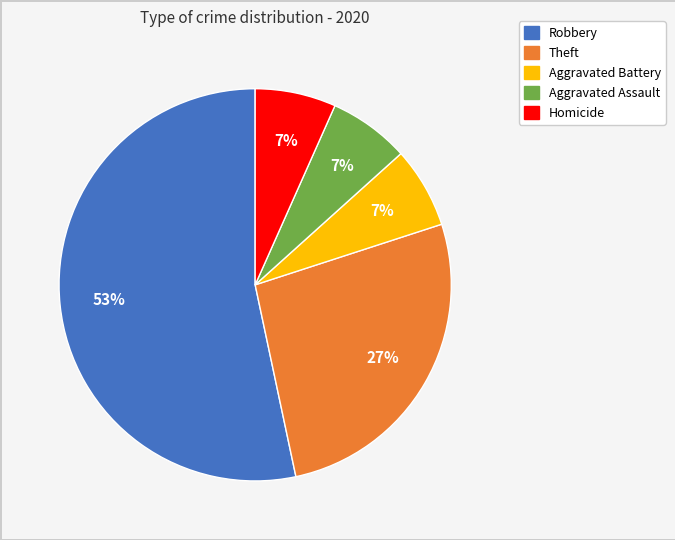

How many segments does this pie chart have?

5